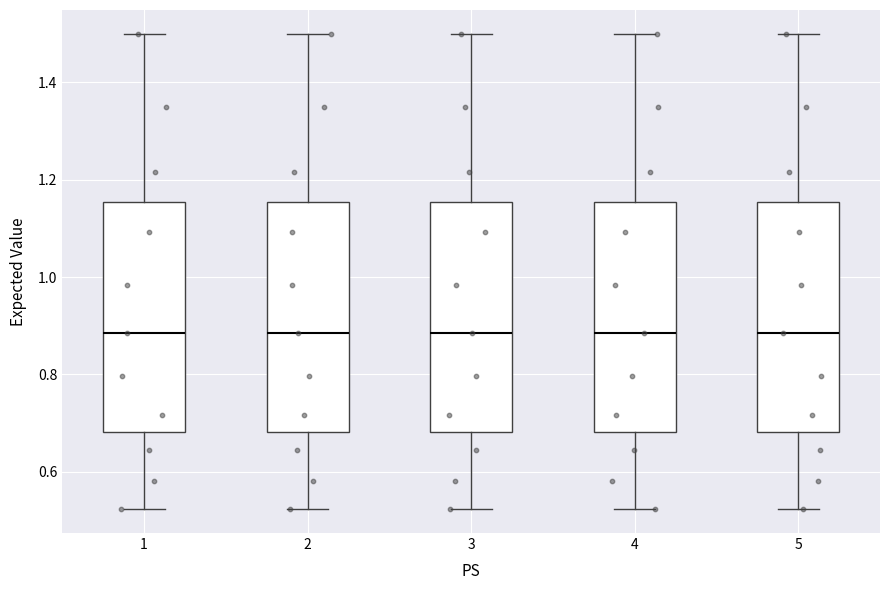

Reading left to right, transcribe this box plot: for each box, give where its median line is, the range the box spans, and where its two whiskers end, as read against the y-axis. The values are not printed on the chart, so give them approximately, as read against the axis.

1: median 0.88, box 0.68 to 1.16, whiskers 0.52 to 1.50
2: median 0.88, box 0.68 to 1.16, whiskers 0.52 to 1.50
3: median 0.88, box 0.68 to 1.16, whiskers 0.52 to 1.50
4: median 0.88, box 0.68 to 1.16, whiskers 0.52 to 1.50
5: median 0.88, box 0.68 to 1.16, whiskers 0.52 to 1.50